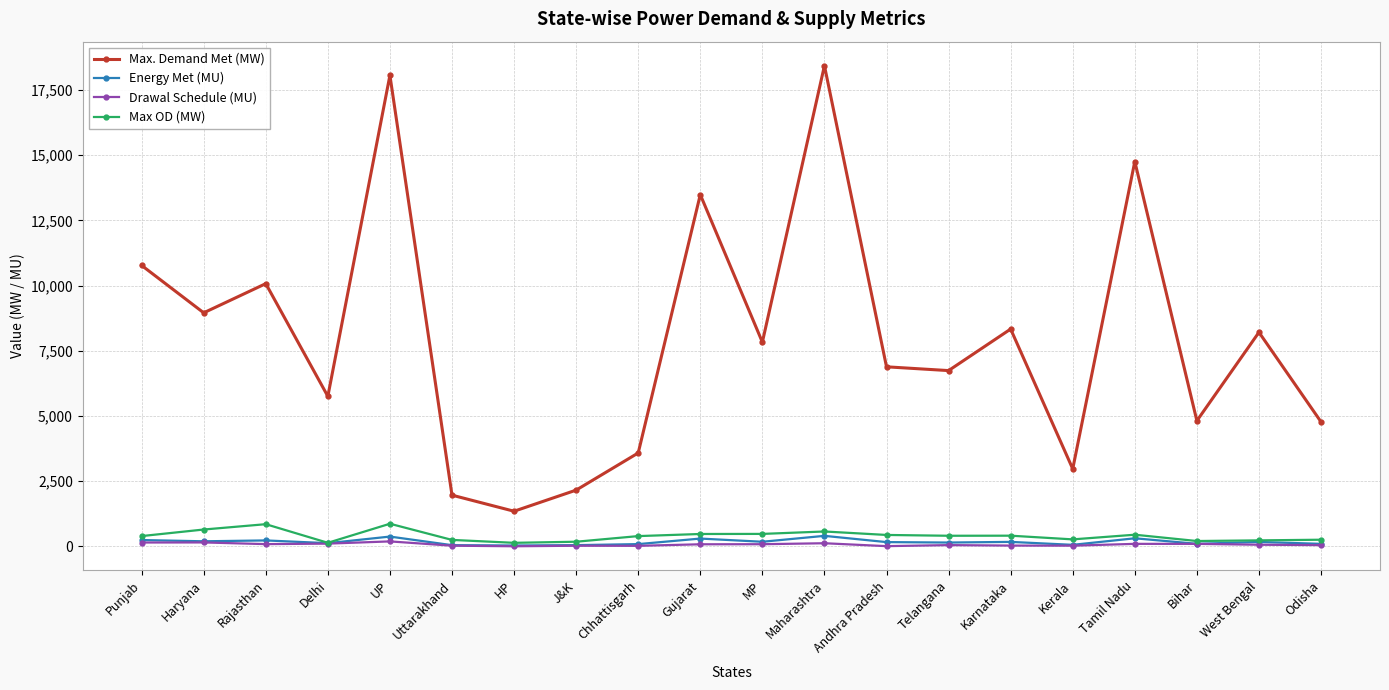

What is the minimum value for Max. Demand Met (MW)?

1343.0